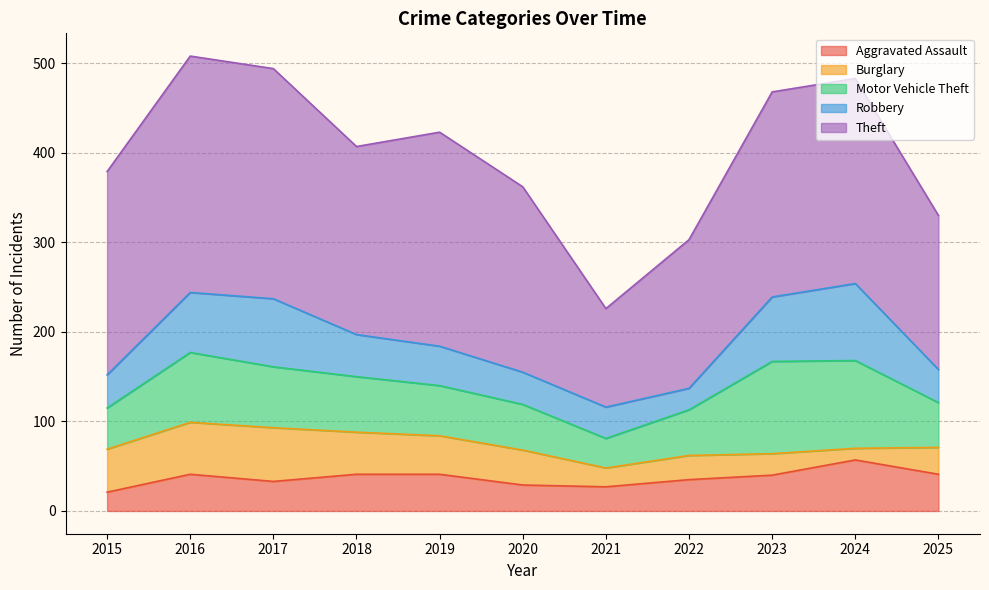

Rank the categories by Burglary value from lowest to highest.

2024, 2021, 2023, 2022, 2025, 2020, 2019, 2018, 2015, 2016, 2017